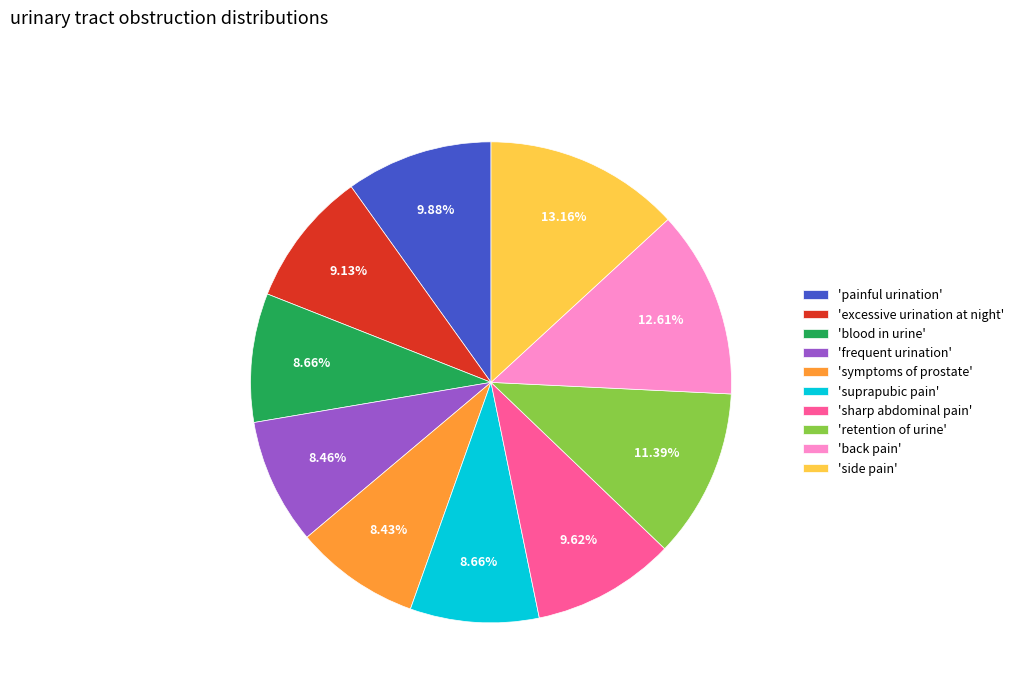

Is there a majority slice in this chart?

No